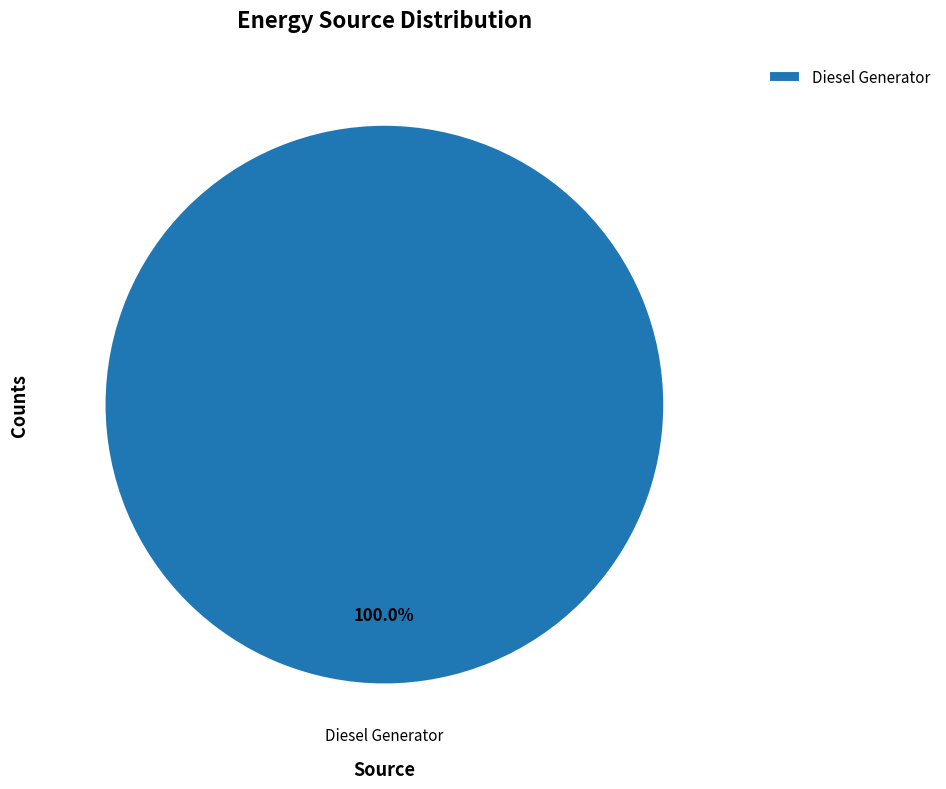

Is there a majority slice in this chart?

Yes